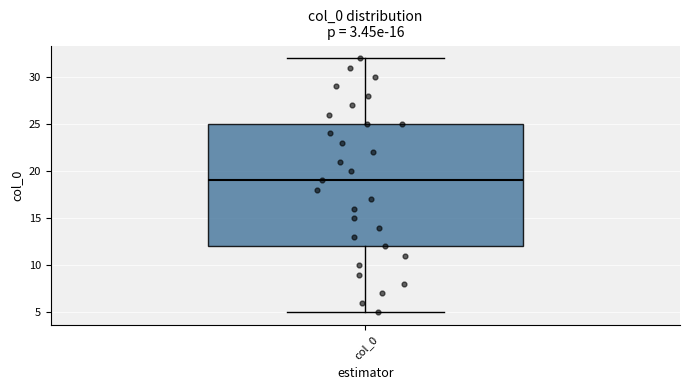

Transcribe this box plot: give where the median line is, the range the box spans, and where the two whiskers end, as read against the y-axis. The values are not printed on the chart, so give them approximately, as read against the axis.

median 19, box 12 to 25, whiskers 5 to 32